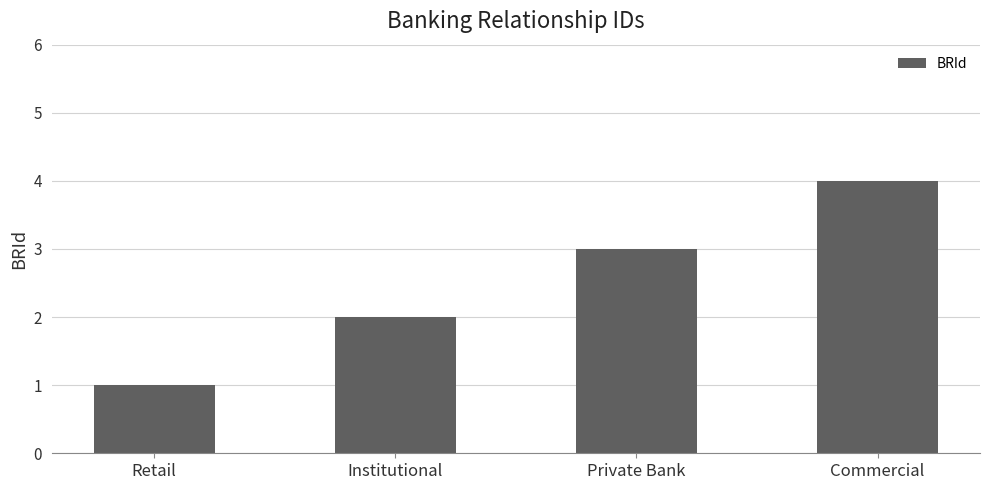

What is the difference between the maximum and minimum values?

3